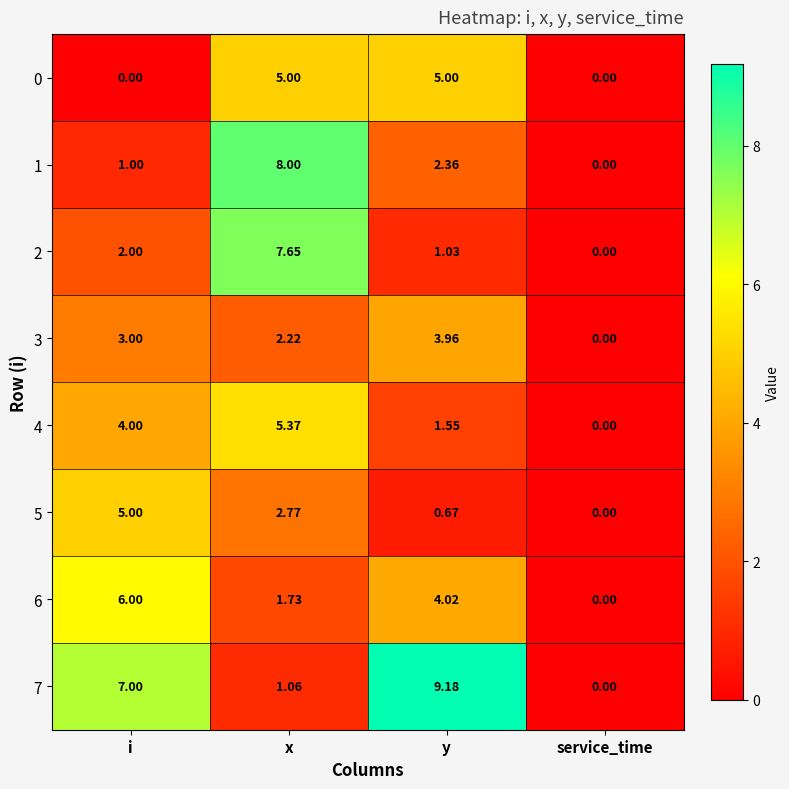

What is the greatest value displayed?

9.2